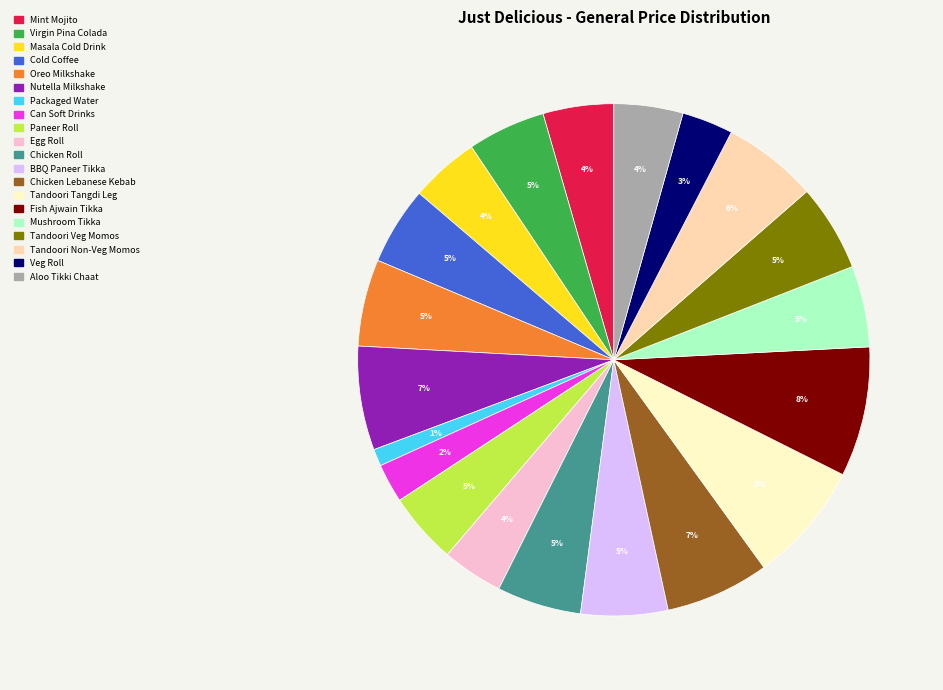

What percentage is the Packaged Water slice, to the nearest percent?

1%